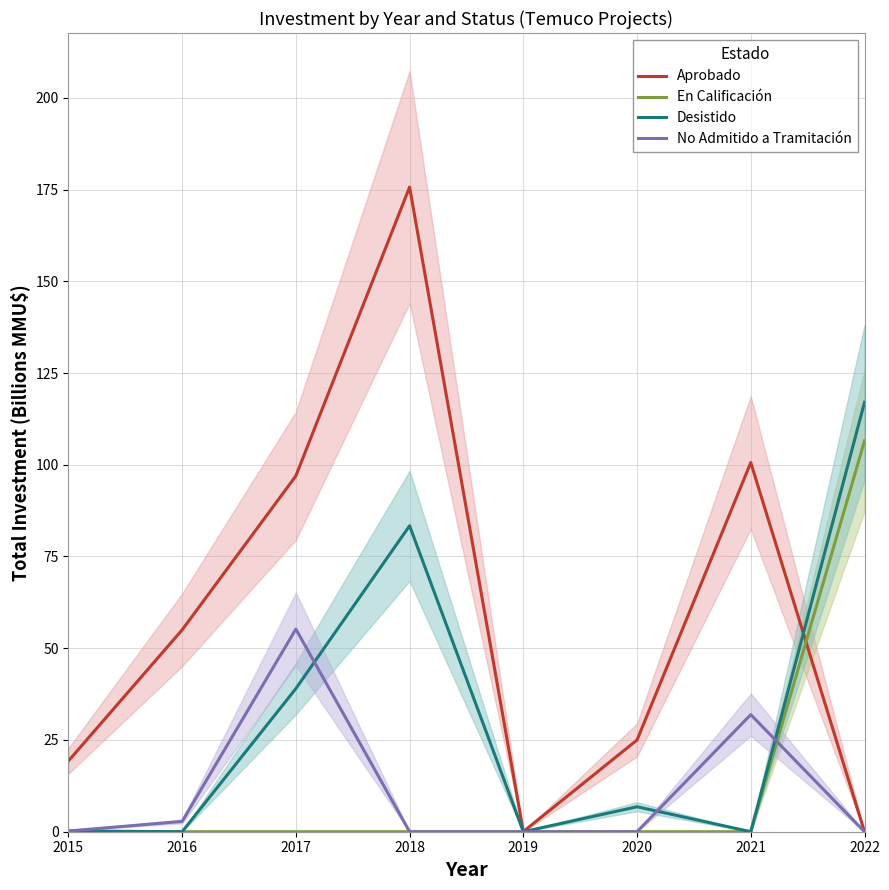

What is the maximum value for Desistido?

117.0